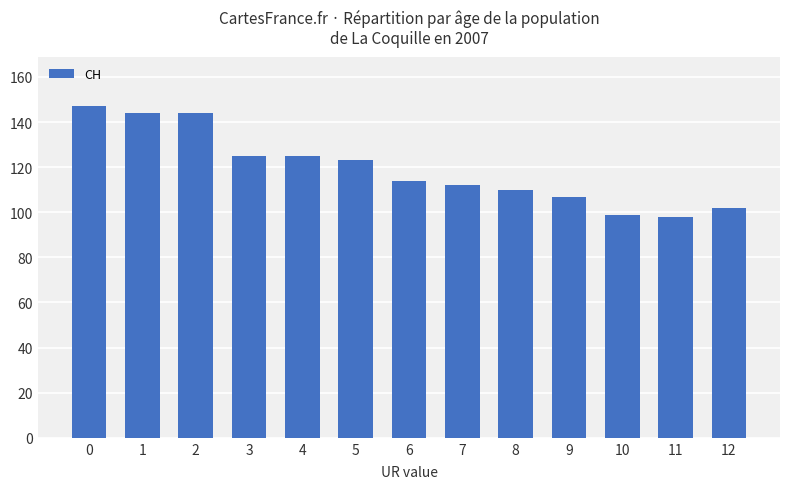

The chart shows a value of 147 at 0. True or false?

True